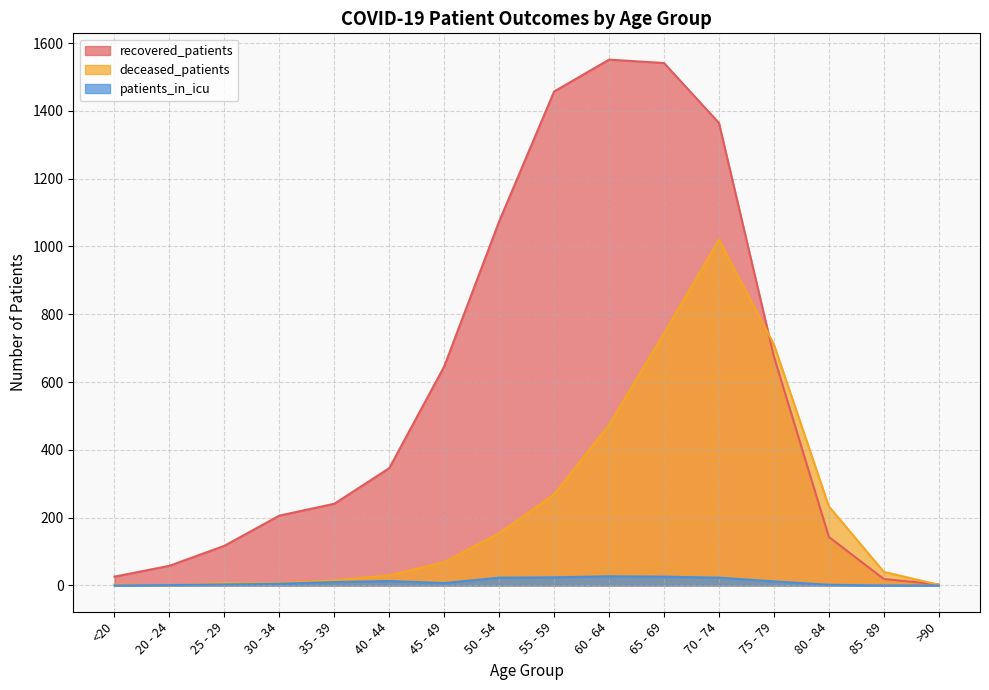

True or false: patients_in_icu and recovered_patients cross at least once.

False